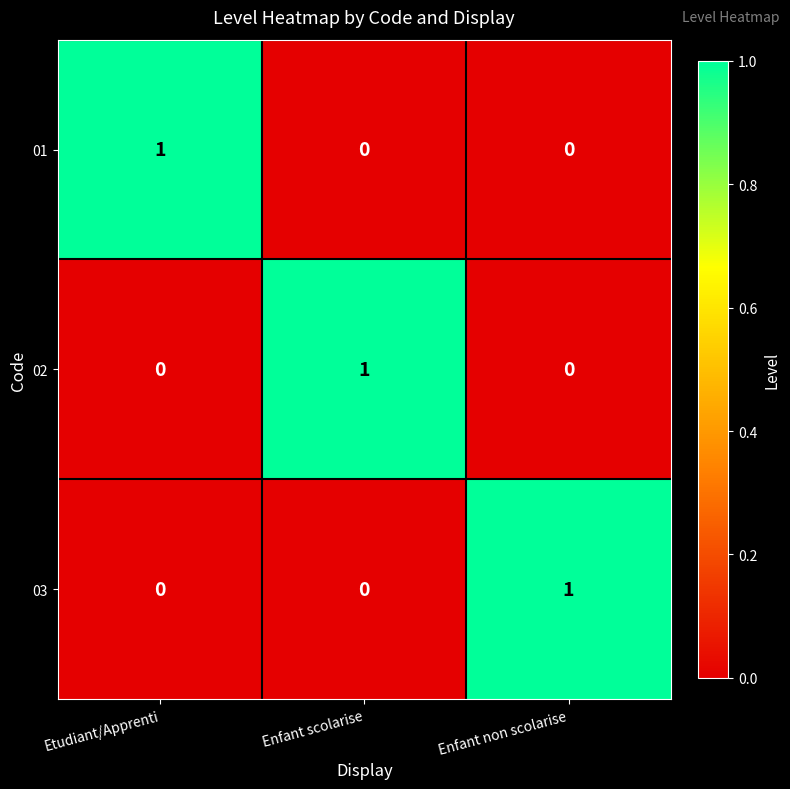

At how many categories does at least one series exceed 0?

3